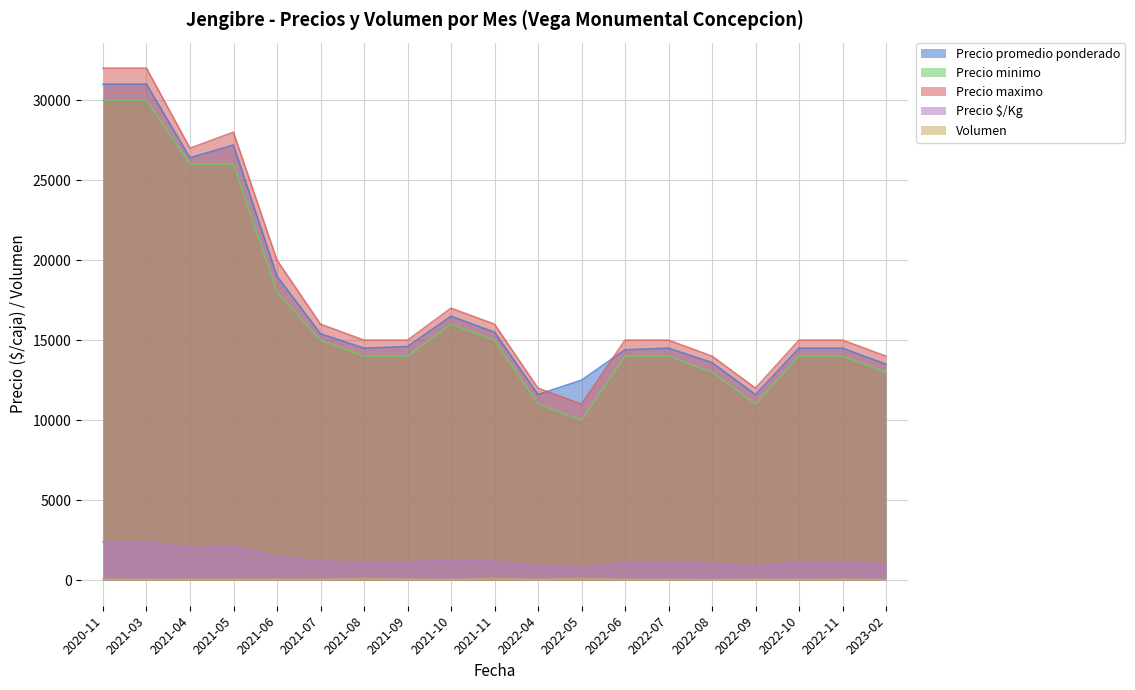

What is the value of the Precio $/Kg point at the 10th from the left?

1192